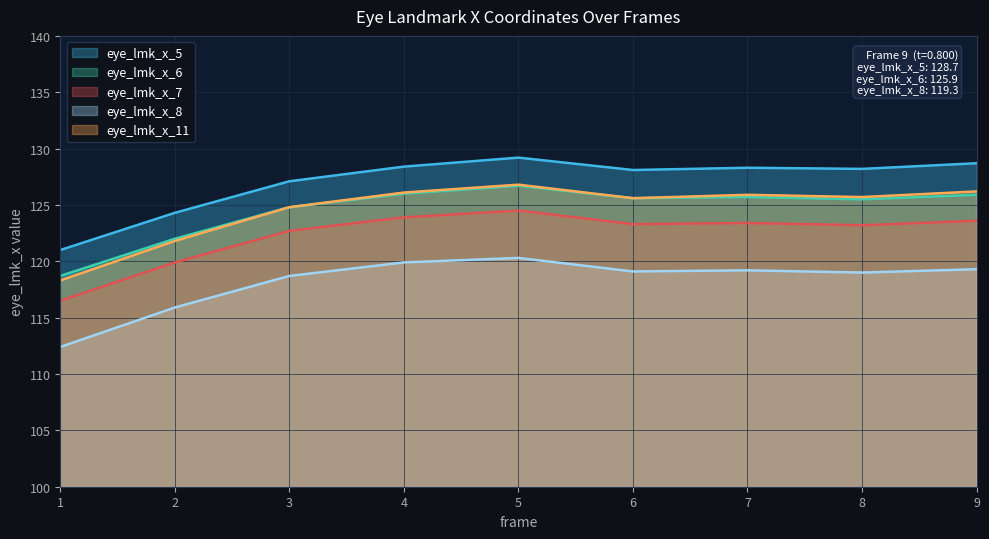

How many distinct data groups are displayed?

5